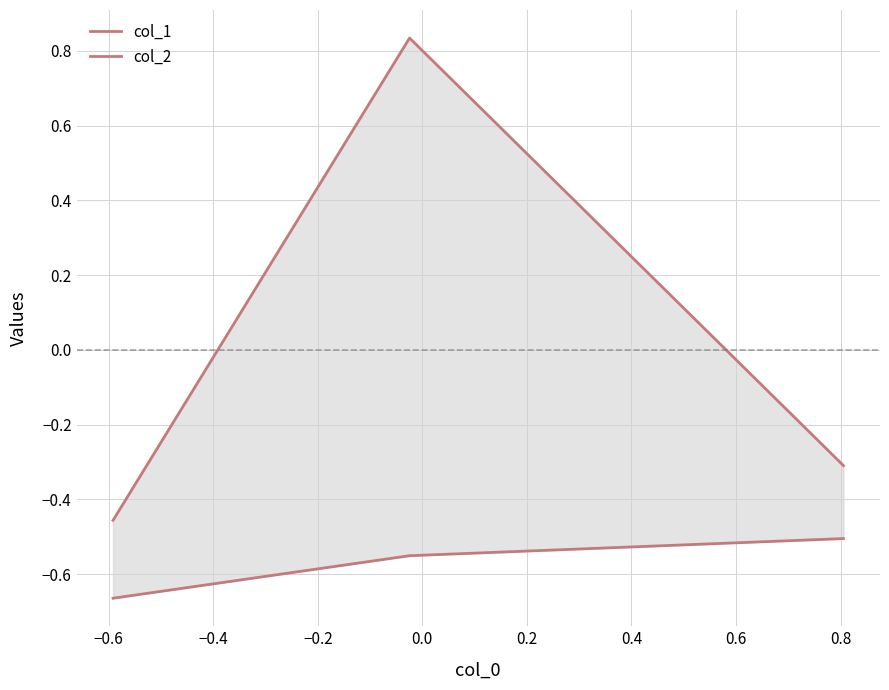

Is this an area chart (filled region under the line)?

No